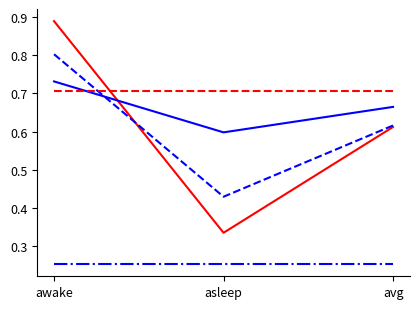

What is the difference between the highest and lowest values at asleep?

0.5